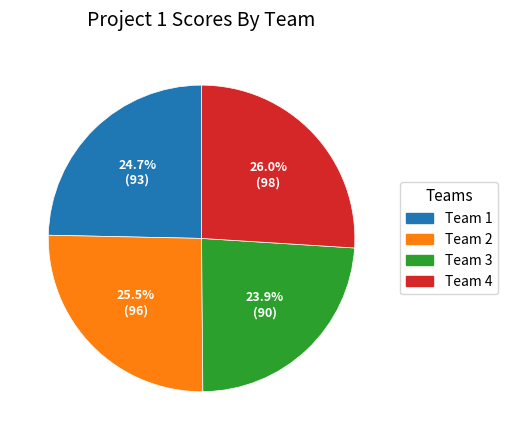

How many slices are in this pie chart?

4